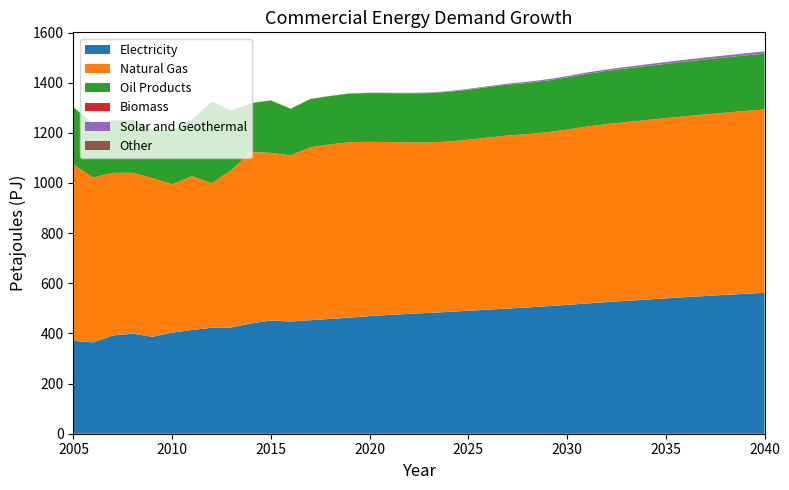

Reading right to left, transcribe all the data shown in this chart.

Electricity: 562.0	558.0	553.8	549.3	544.7	539.9	534.8	529.9	524.6	519.4	513.9	508.6	503.7	499.3	494.9	490.6	485.9	482.0	478.2	473.9	469.3	463.1	458.0	452.8	447.6	451.7	440.2	423.9	422.6	413.8	403.3	386.6	398.9	392.4	364.3	370.6
Natural Gas: 731.4	729.1	726.5	724.1	721.5	718.7	715.8	713.1	710.1	705.6	698.8	693.9	691.3	690.0	686.3	681.9	679.4	679.7	683.5	689.2	694.9	699.6	696.0	689.8	662.5	668.2	683.8	628.0	576.3	613.8	591.0	632.8	642.0	647.8	657.6	703.0
Oil Products: 222.3	221.2	220.1	219.0	217.8	216.5	215.2	213.6	211.8	209.9	208.0	206.0	204.3	202.6	201.0	199.5	198.0	196.5	195.6	195.0	194.5	193.7	192.7	192.0	185.8	209.1	194.8	235.7	324.9	224.6	216.5	193.7	210.6	208.4	210.9	228.8
Biomass: 0.5	0.5	0.5	0.5	0.5	0.5	0.5	0.5	0.5	0.5	0.5	0.5	0.5	0.5	0.5	0.5	0.5	0.5	0.5	0.5	0.5	0.5	0.5	0.6	0.5	0.4	0.3	0.3	0.2	0.2	0.2	0.1	0.1	0.0	0.0	0.0
Solar and Geothermal: 8.4	8.1	7.8	7.5	7.1	6.8	6.4	6.0	5.6	5.3	4.9	4.5	4.1	3.7	3.3	2.9	2.5	2.1	1.7	1.3	1.0	0.6	0.3	0.0	0.0	0.0	0.0	0.0	0.0	0.0	0.0	0.0	0.0	0.0	0.0	0.0
Other: 0.0	0.0	0.0	0.0	0.0	0.0	0.0	0.0	0.0	0.0	0.0	0.0	0.0	0.0	0.0	0.0	0.0	0.0	0.0	0.0	0.0	0.0	0.0	0.0	0.0	0.0	0.0	1.4	0.0	0.0	0.0	0.0	0.0	0.0	2.8	0.0